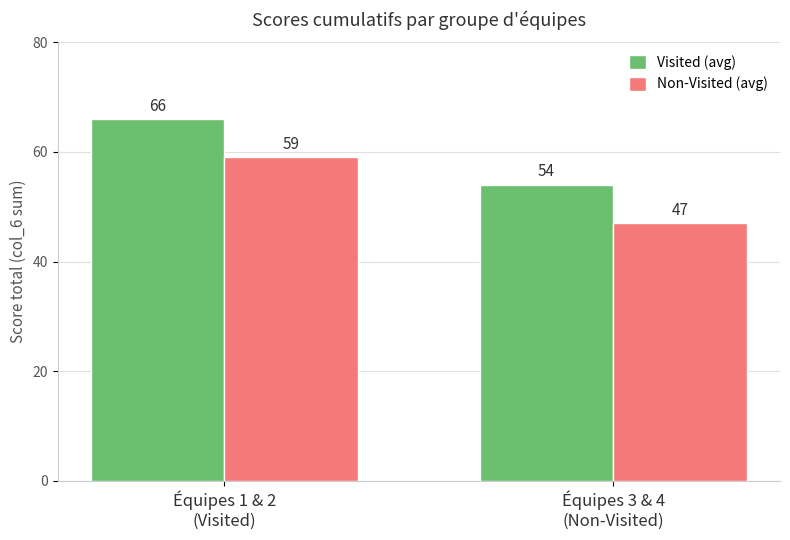

Count the number of categories in the chart.

2